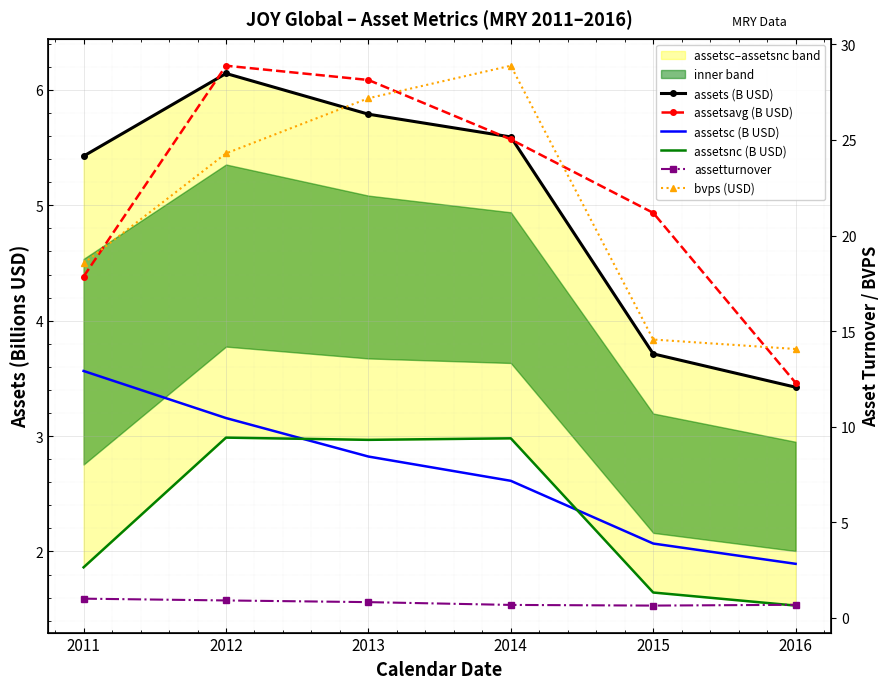

True or false: assetsnc (B USD) and assets (B USD) intersect in this chart.

False